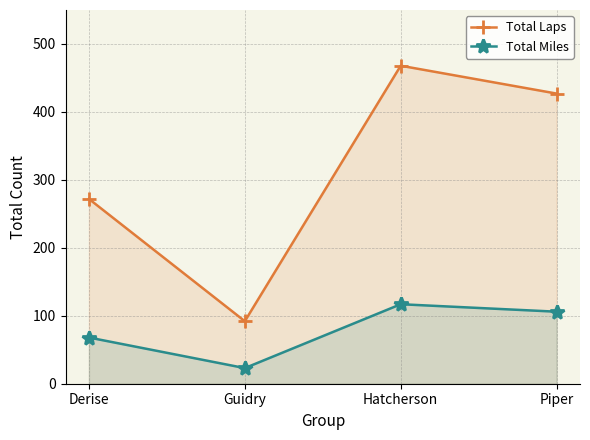

What are all the series names shown in the legend?

Total Laps, Total Miles